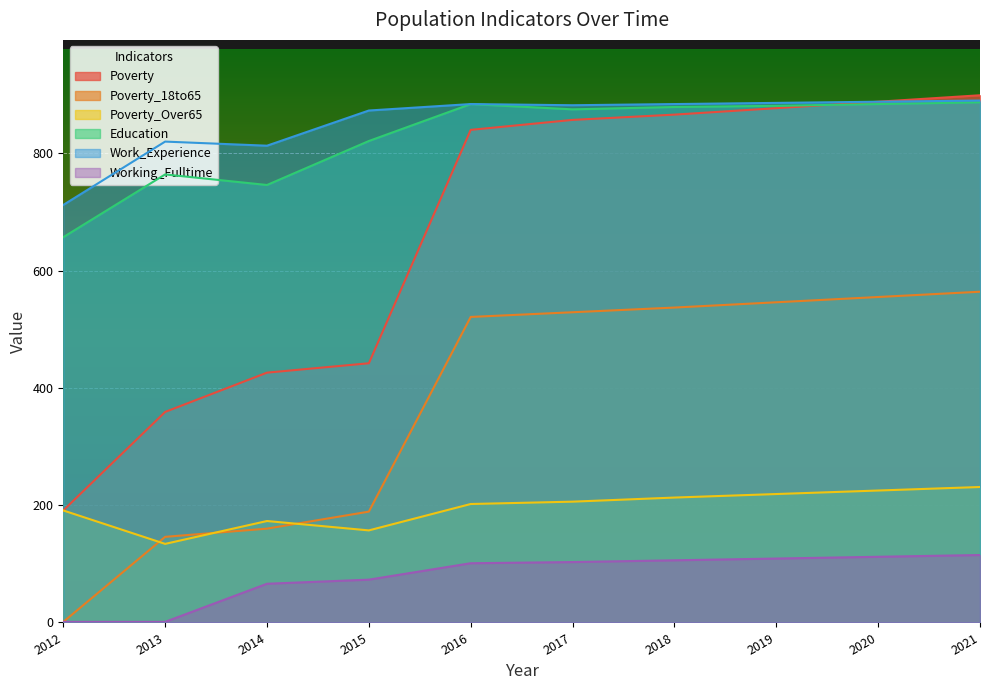

Which category has the lowest value across all series?

2012